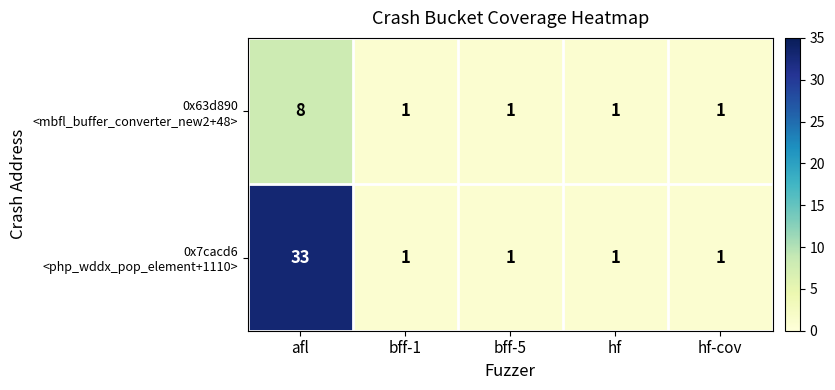

Which label corresponds to the largest value in the chart?

afl